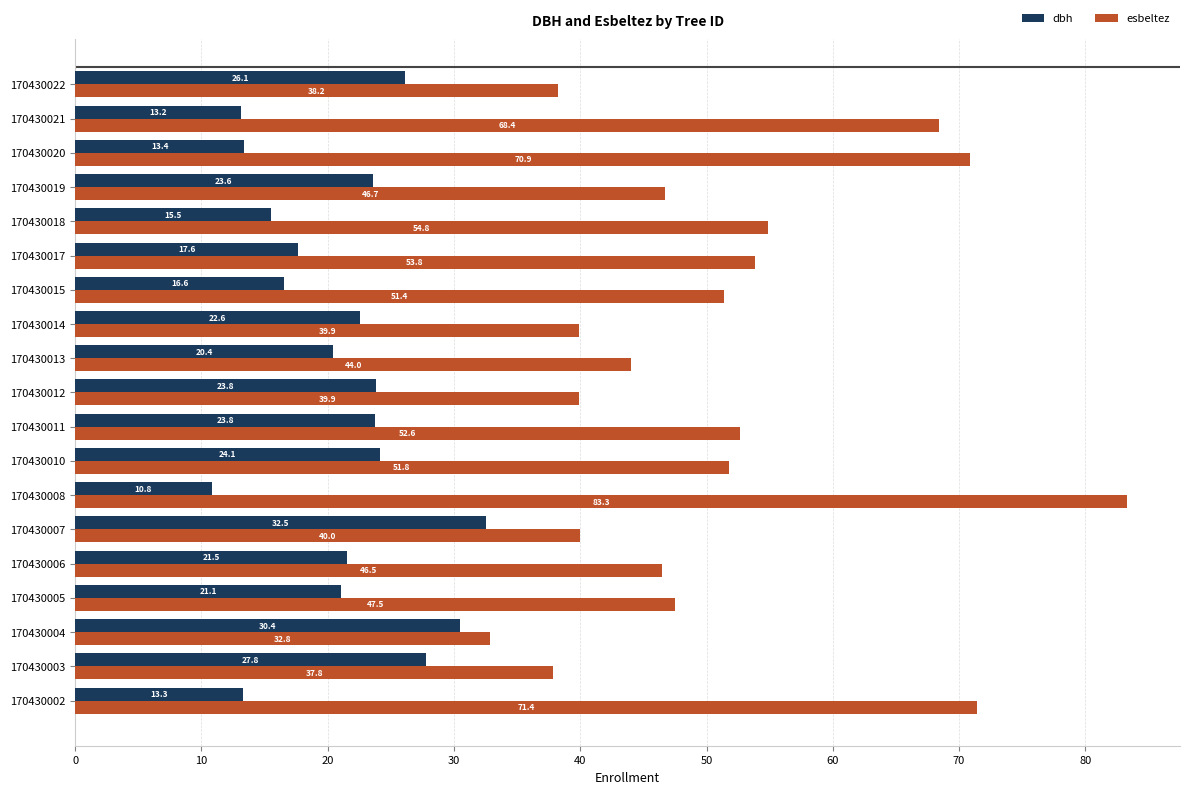

What is the difference between the maximum and minimum values in the dbh series?

21.7